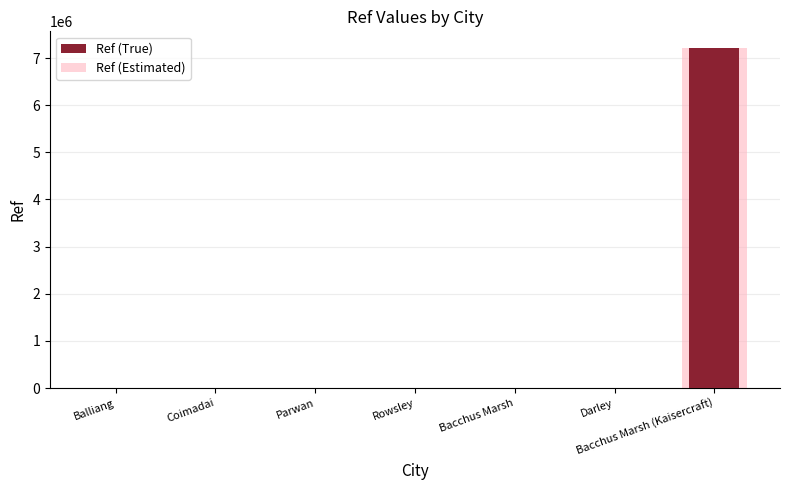

What is the difference between the Ref (True) values at Coimadai and Rowsley?

13